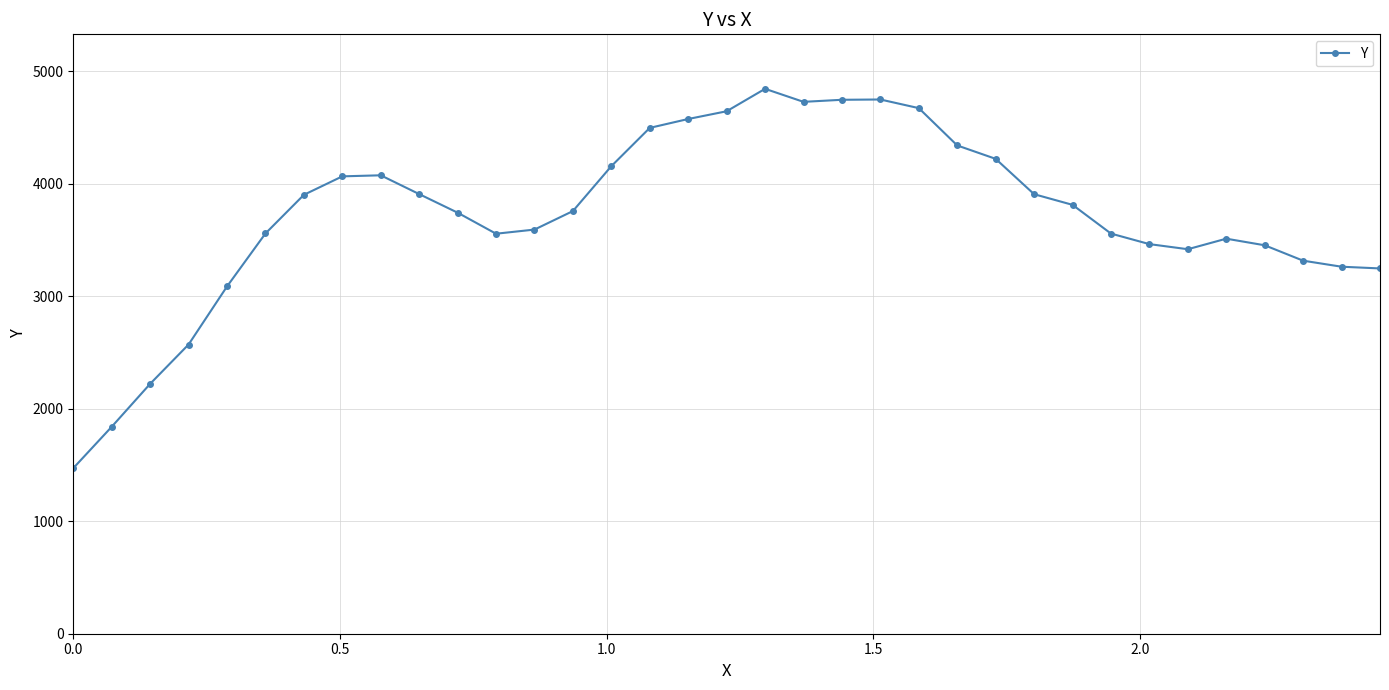

True or false: the data has more than 1 interior local peaks.

True